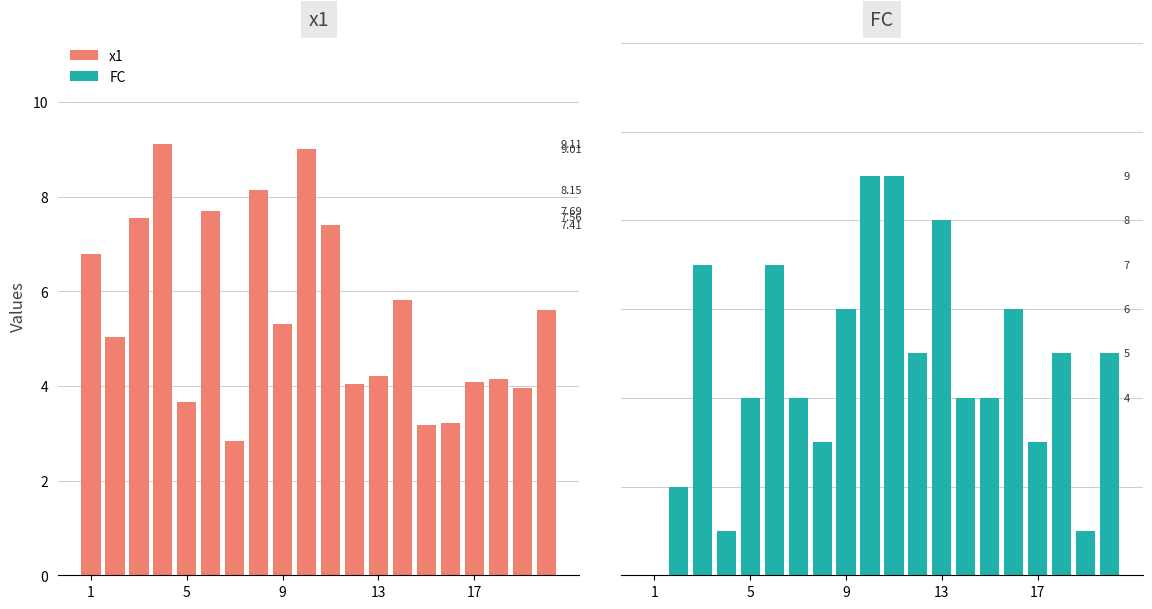

How many bars are there in total?

40